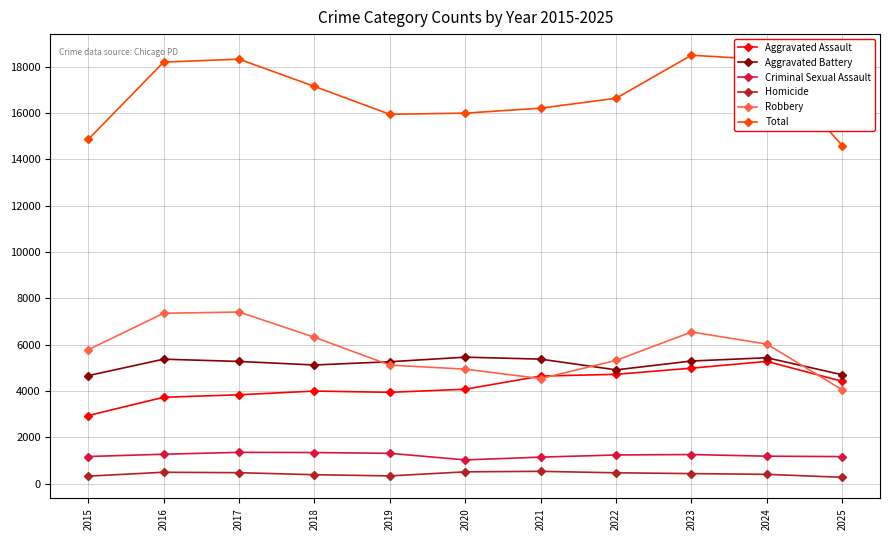

How many distinct data groups are displayed?

6